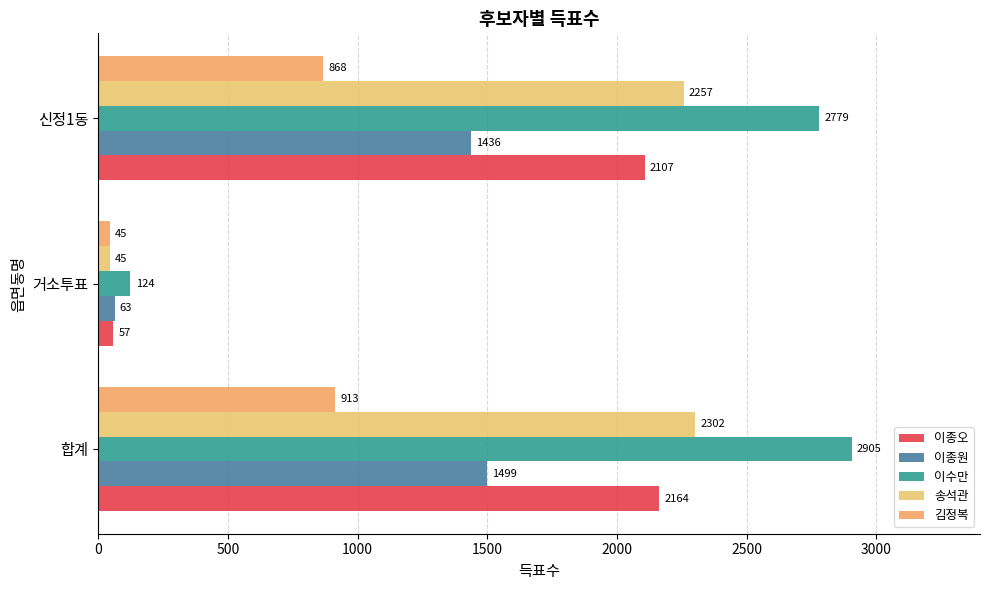

How many values in the 이수만 series are below 2779?

1